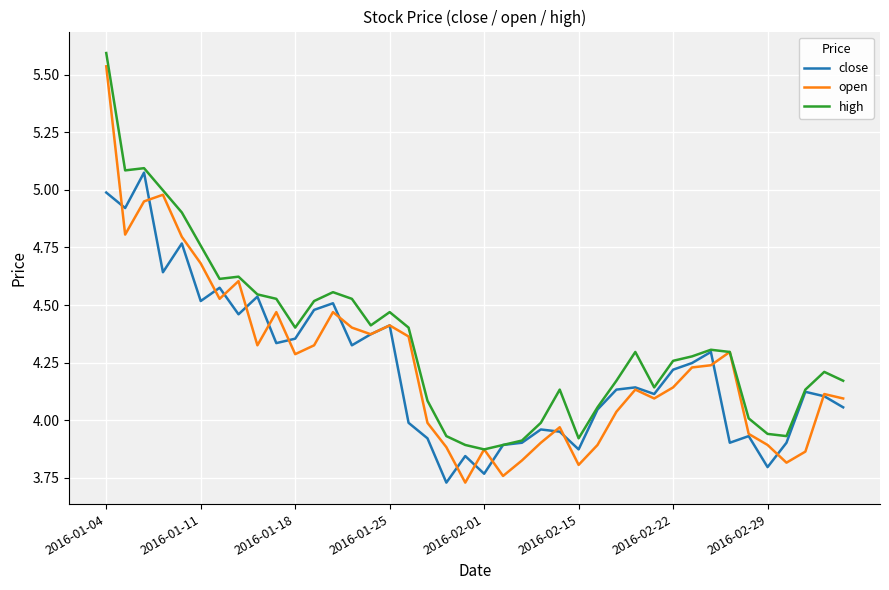

Which series has the largest range (max minus min)?

open